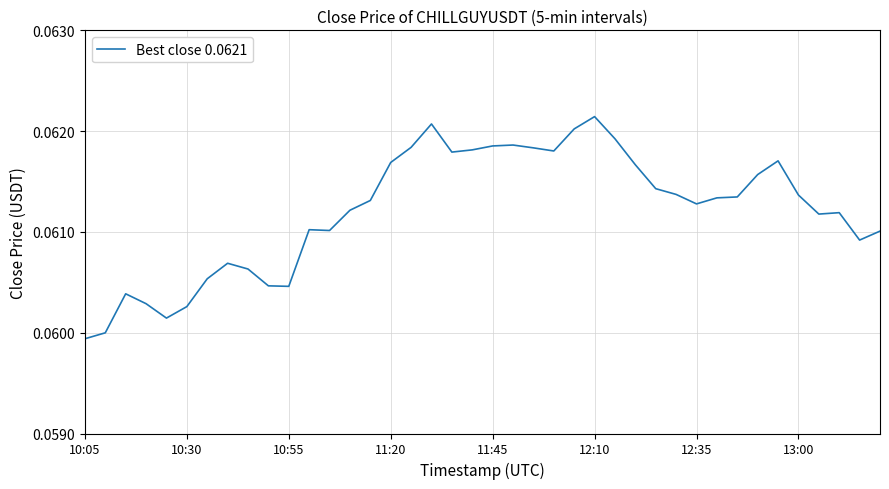

The chart shows a value of 0.0 at 11:45. True or false?

False